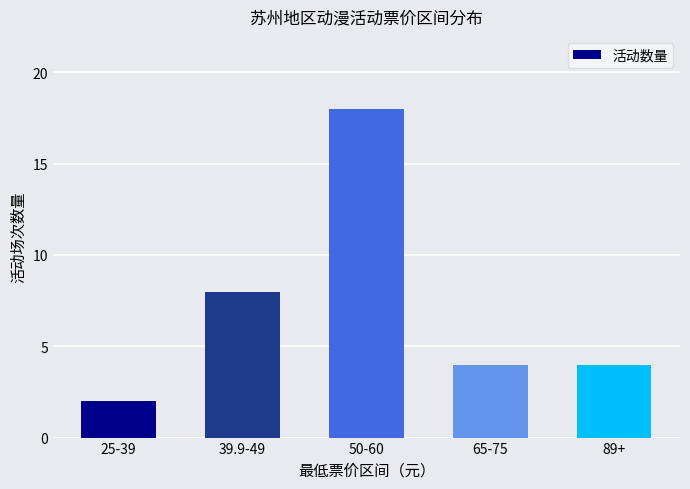

How many bars are there in total?

5